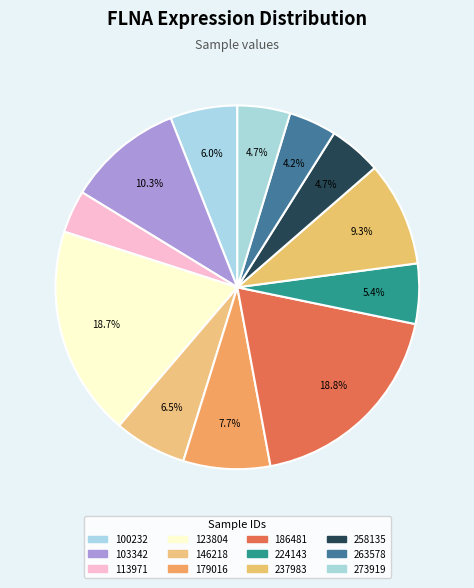

What is the largest slice in the pie chart?

186481